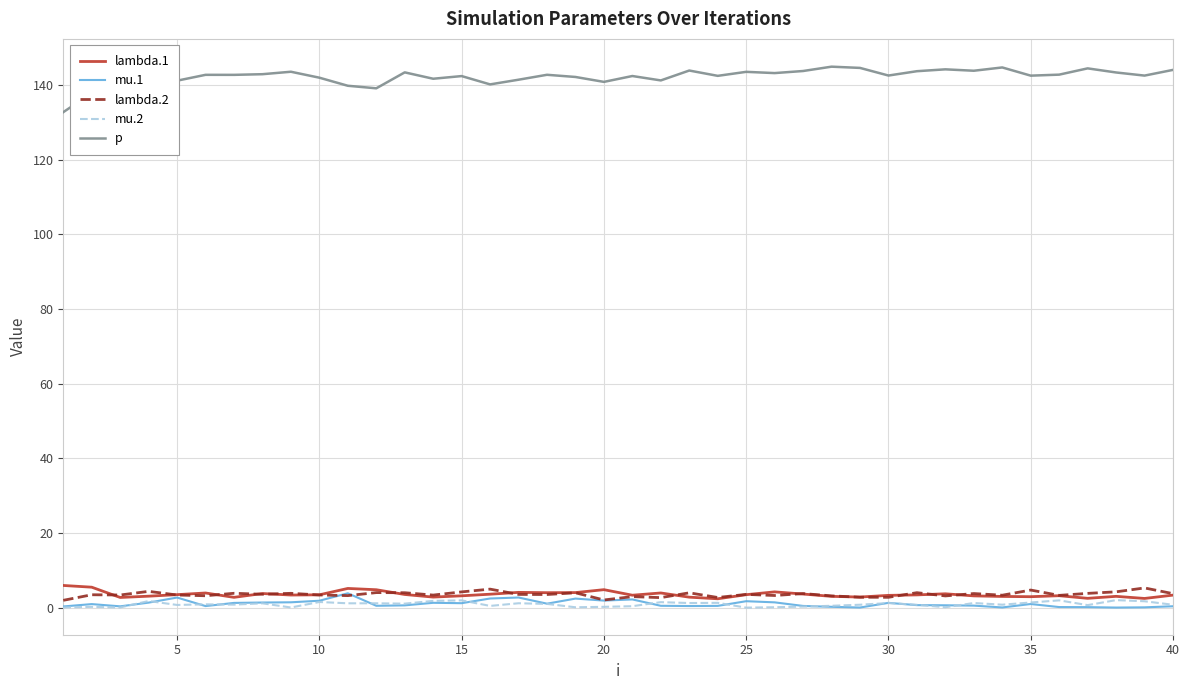

In mu.2, how many points are higher than both neighbors (excluding endpoints)?

14